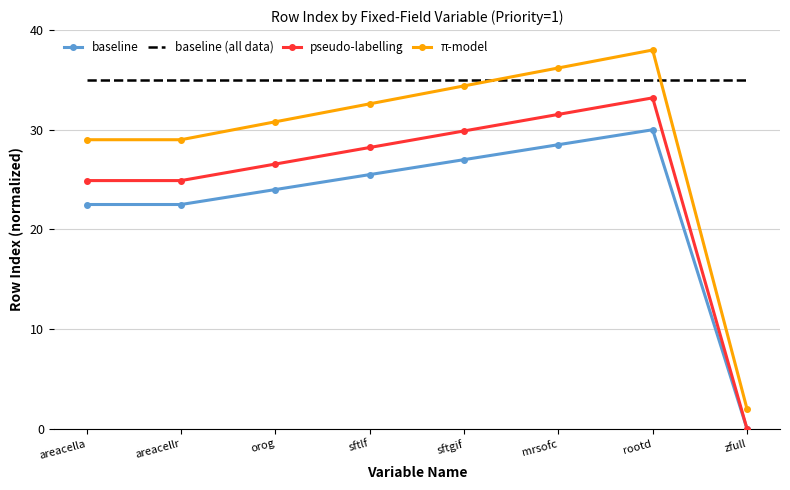

Count the number of categories in the chart.

8